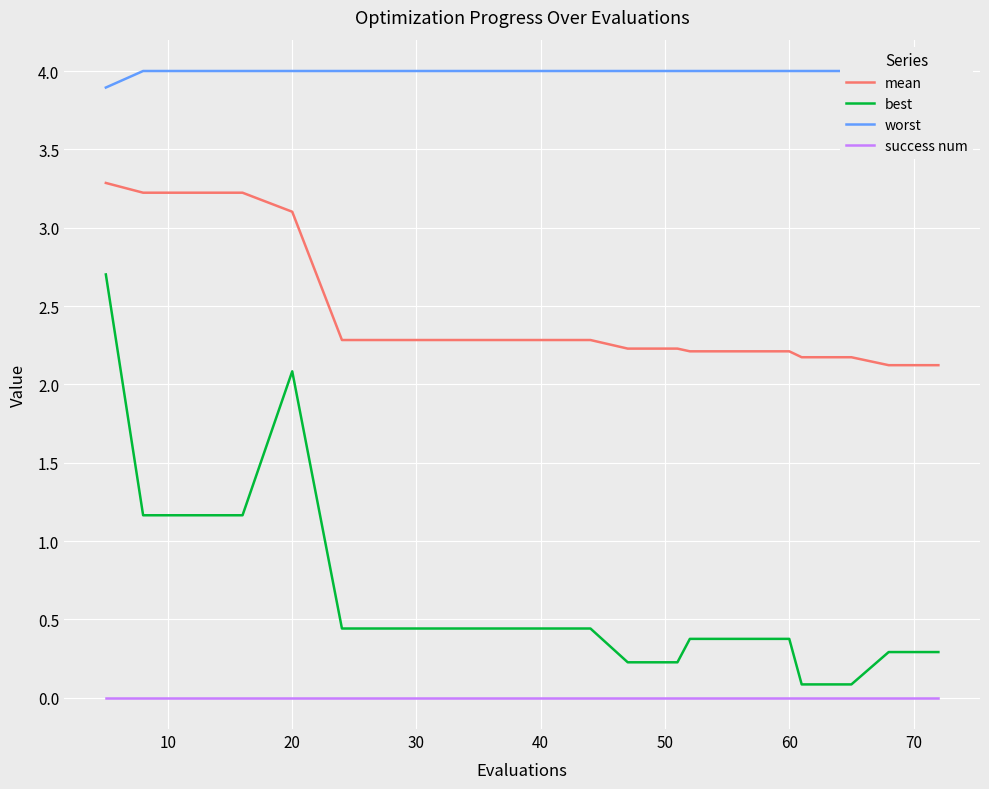

True or false: mean and best cross at least once.

False